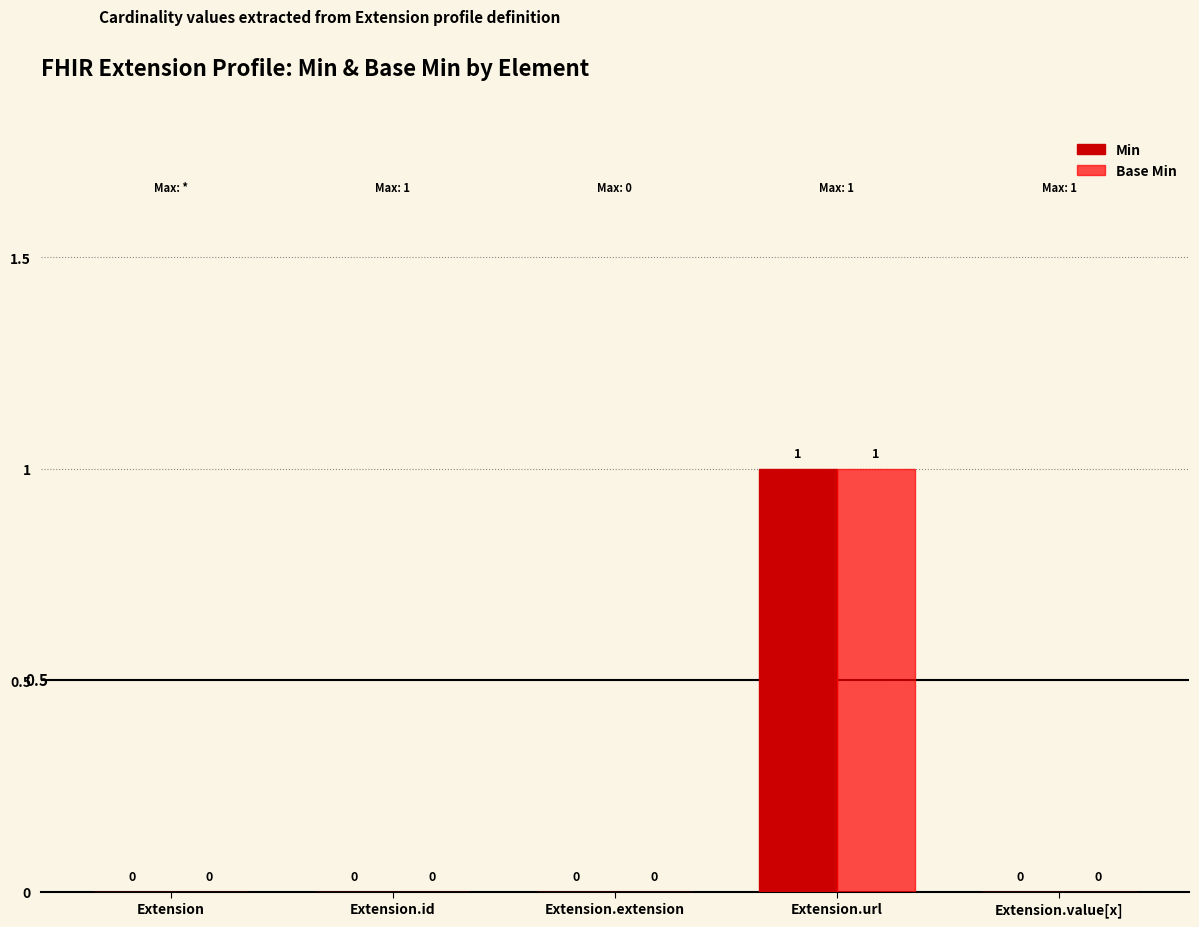

How many groups of bars are there?

5